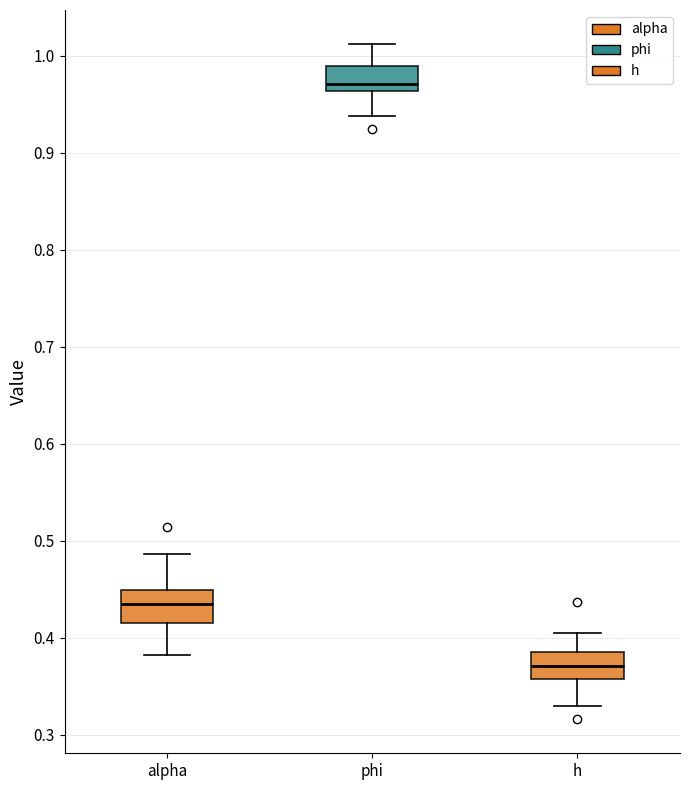

Which box's median line is the lowest?

h